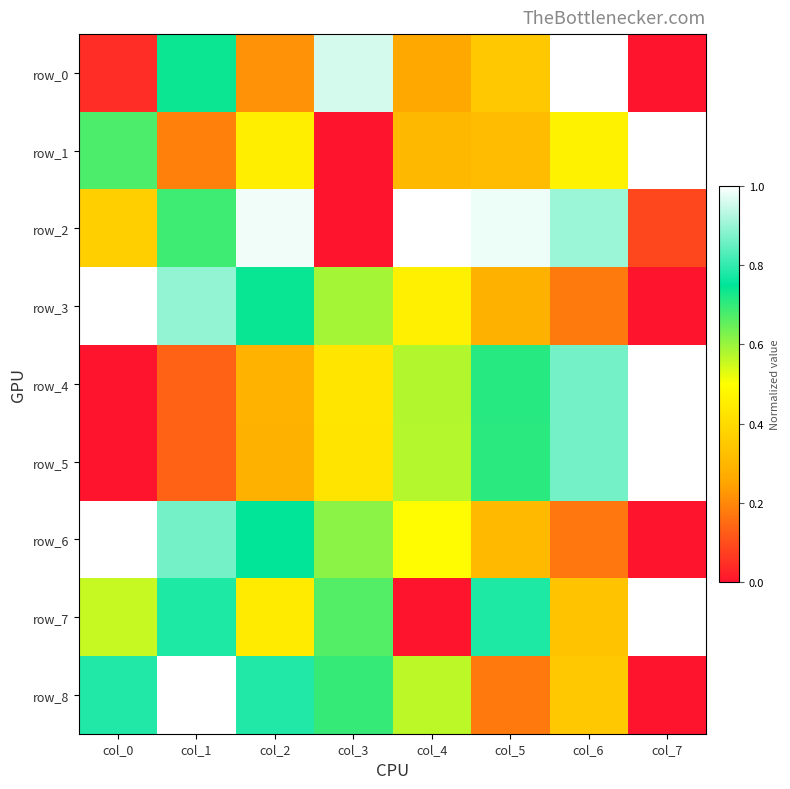

Which label corresponds to the smallest value in the chart?

col_7